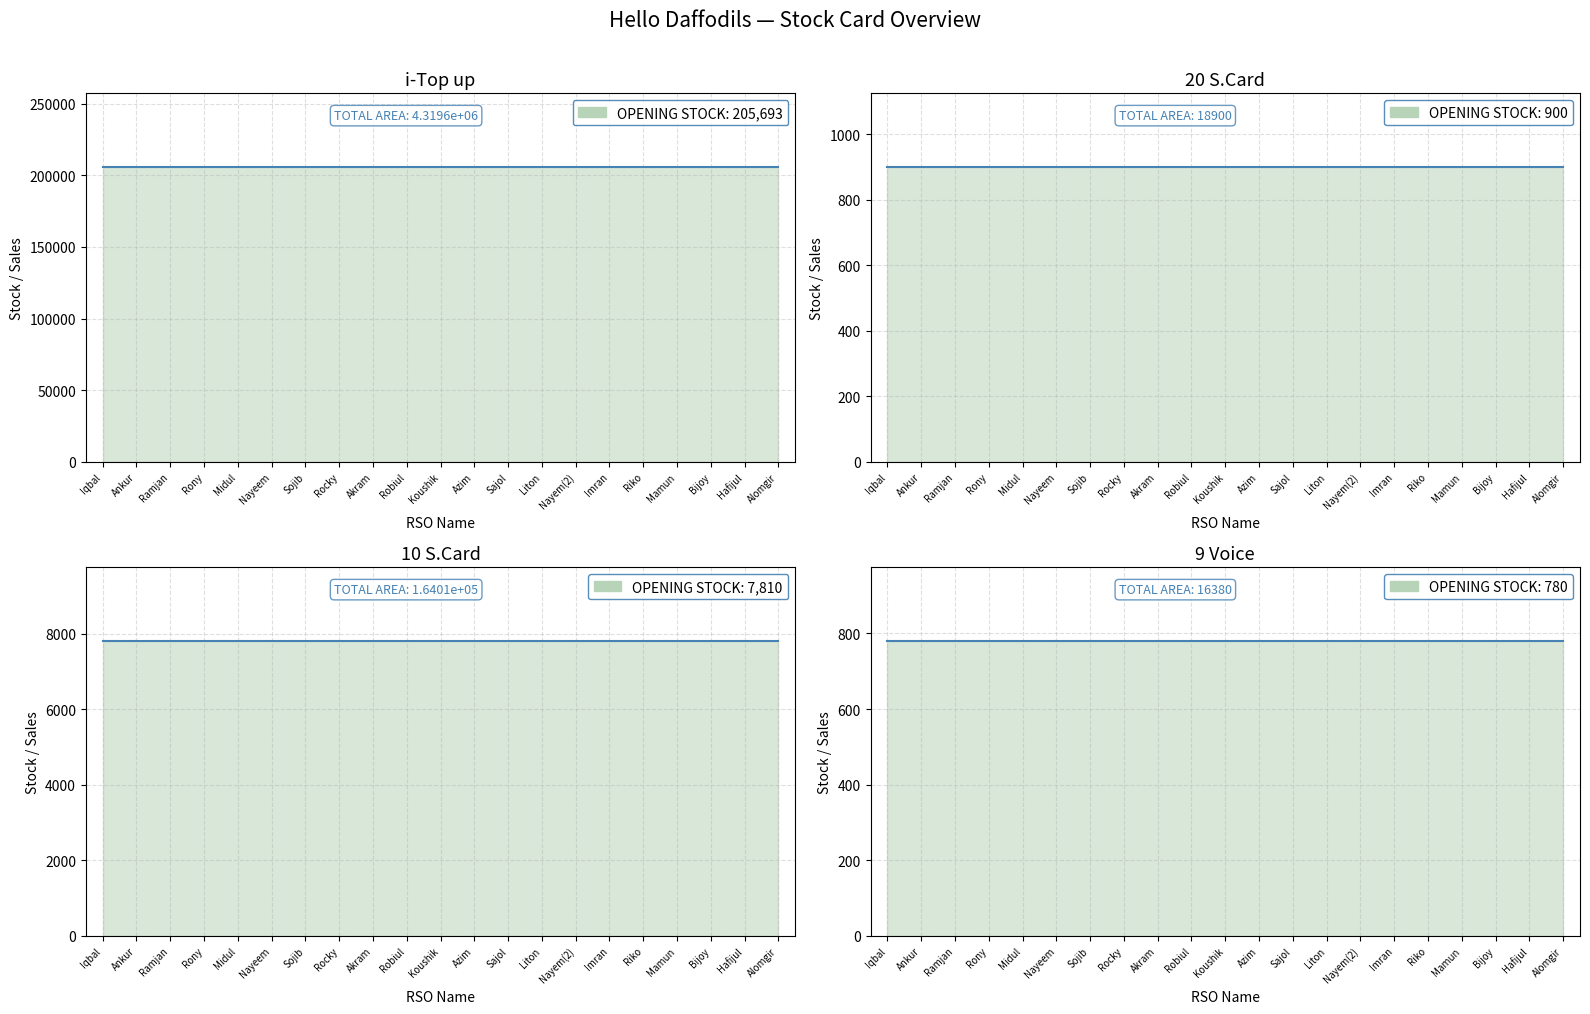

Between Akram and Hafijul, which series saw the biggest shift?

i-Top up level